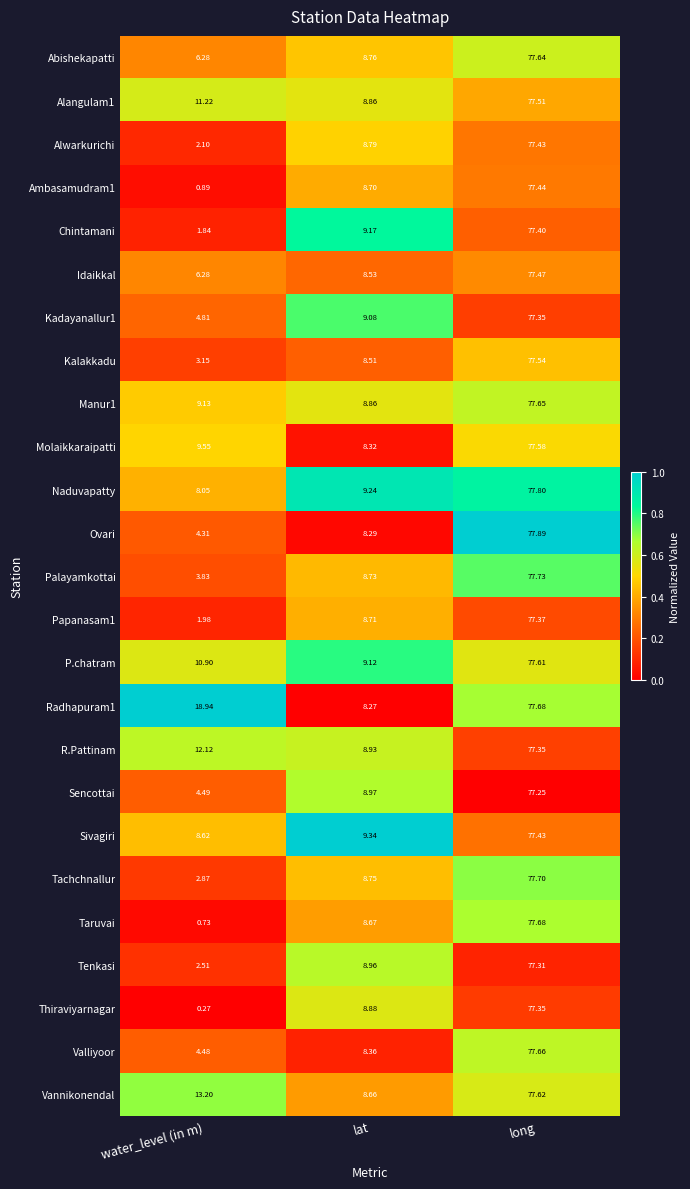

At which category is the sum across all series the highest?

long